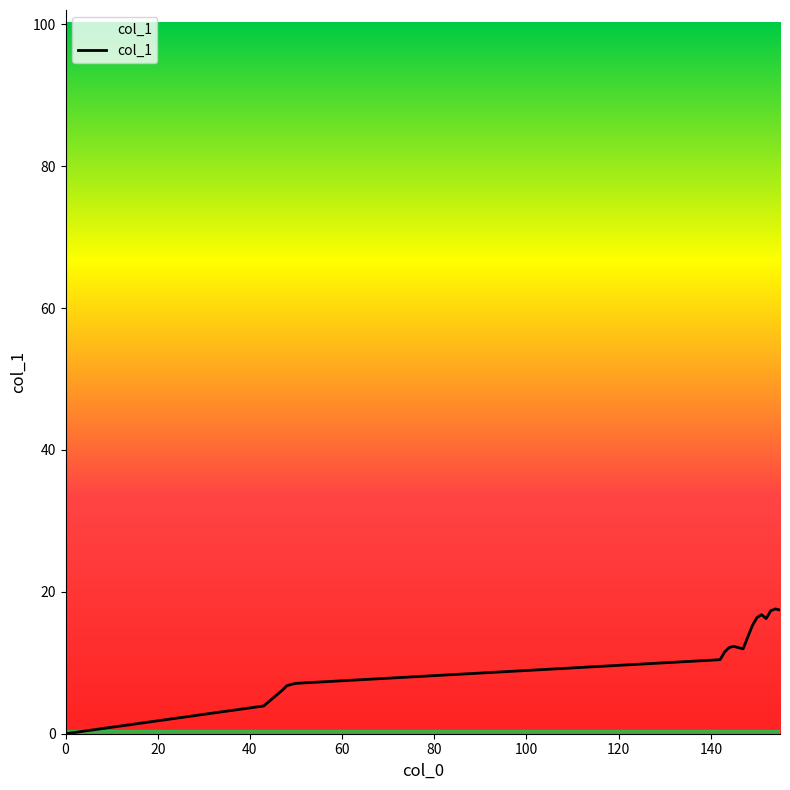

What is the difference between the maximum and minimum values?

17.6